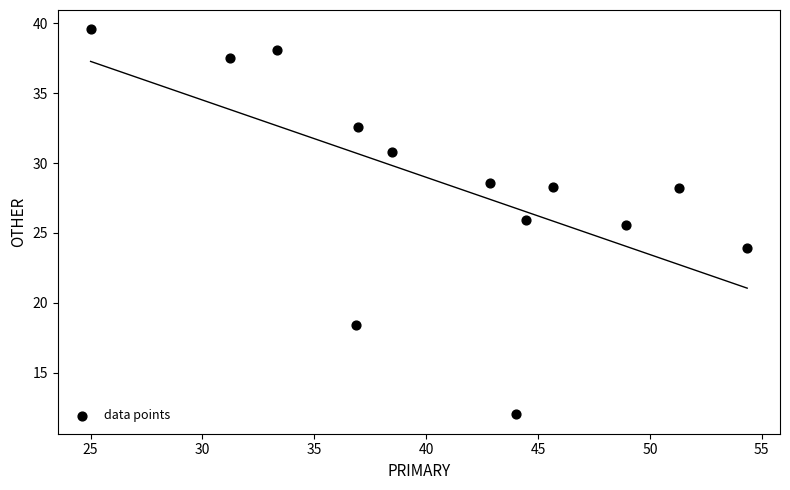

What is the range of Y values (max minus min)?

27.6